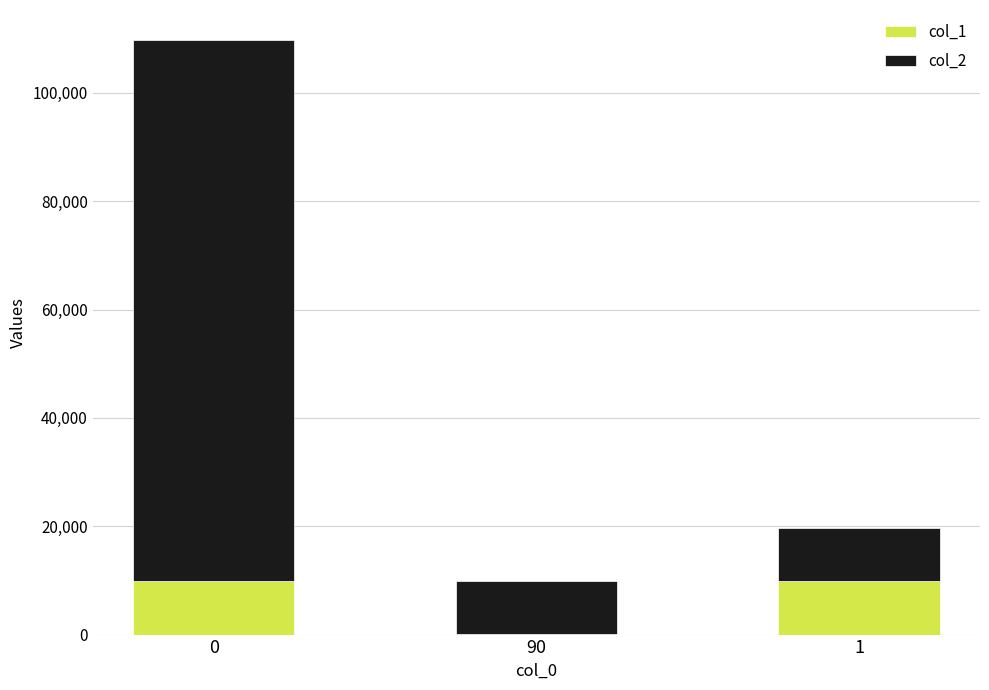

Is it true that col_1 equals 9801 at 1?

True